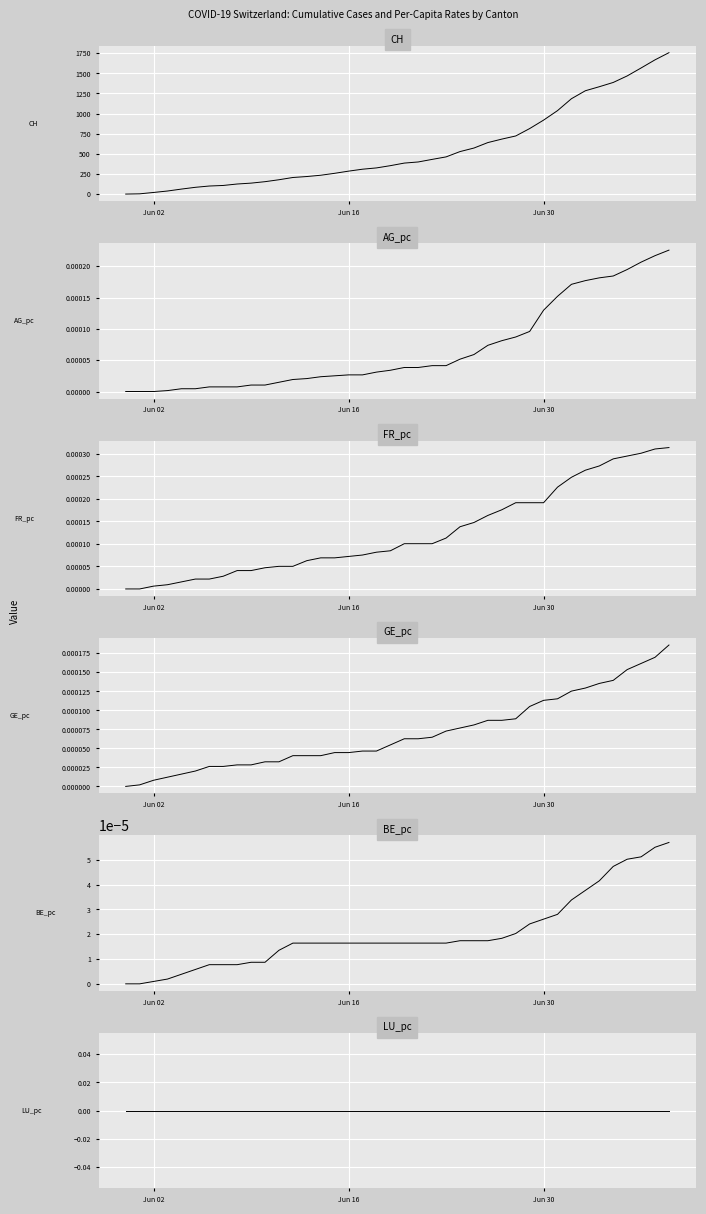

Count the number of categories in the chart.

40